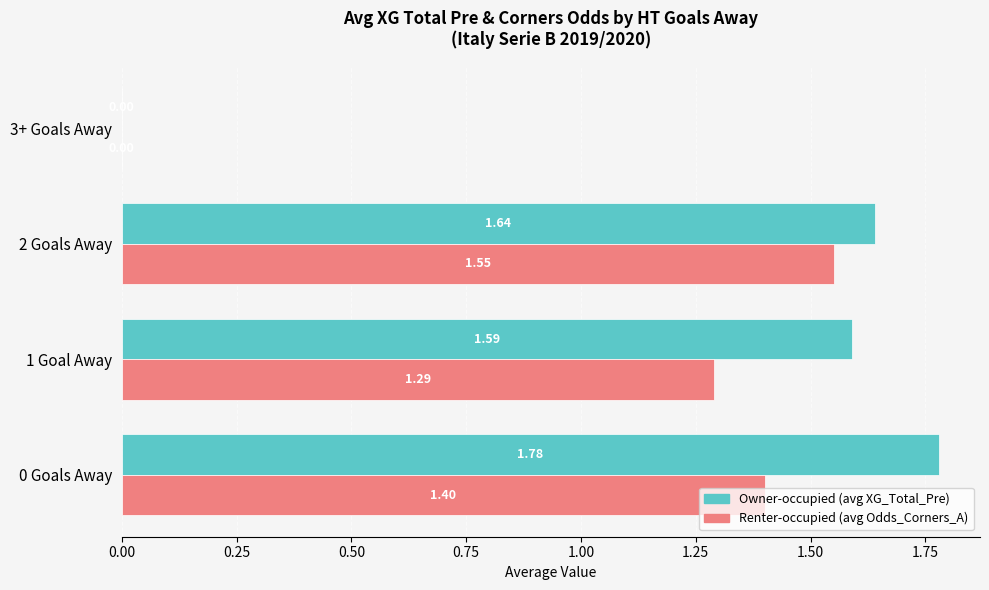

Is the value of Owner-occupied (avg XG_Total_Pre) at 1 Goal Away greater than the value of Renter-occupied (avg Odds_Corners_A) at 3+ Goals Away?

Yes